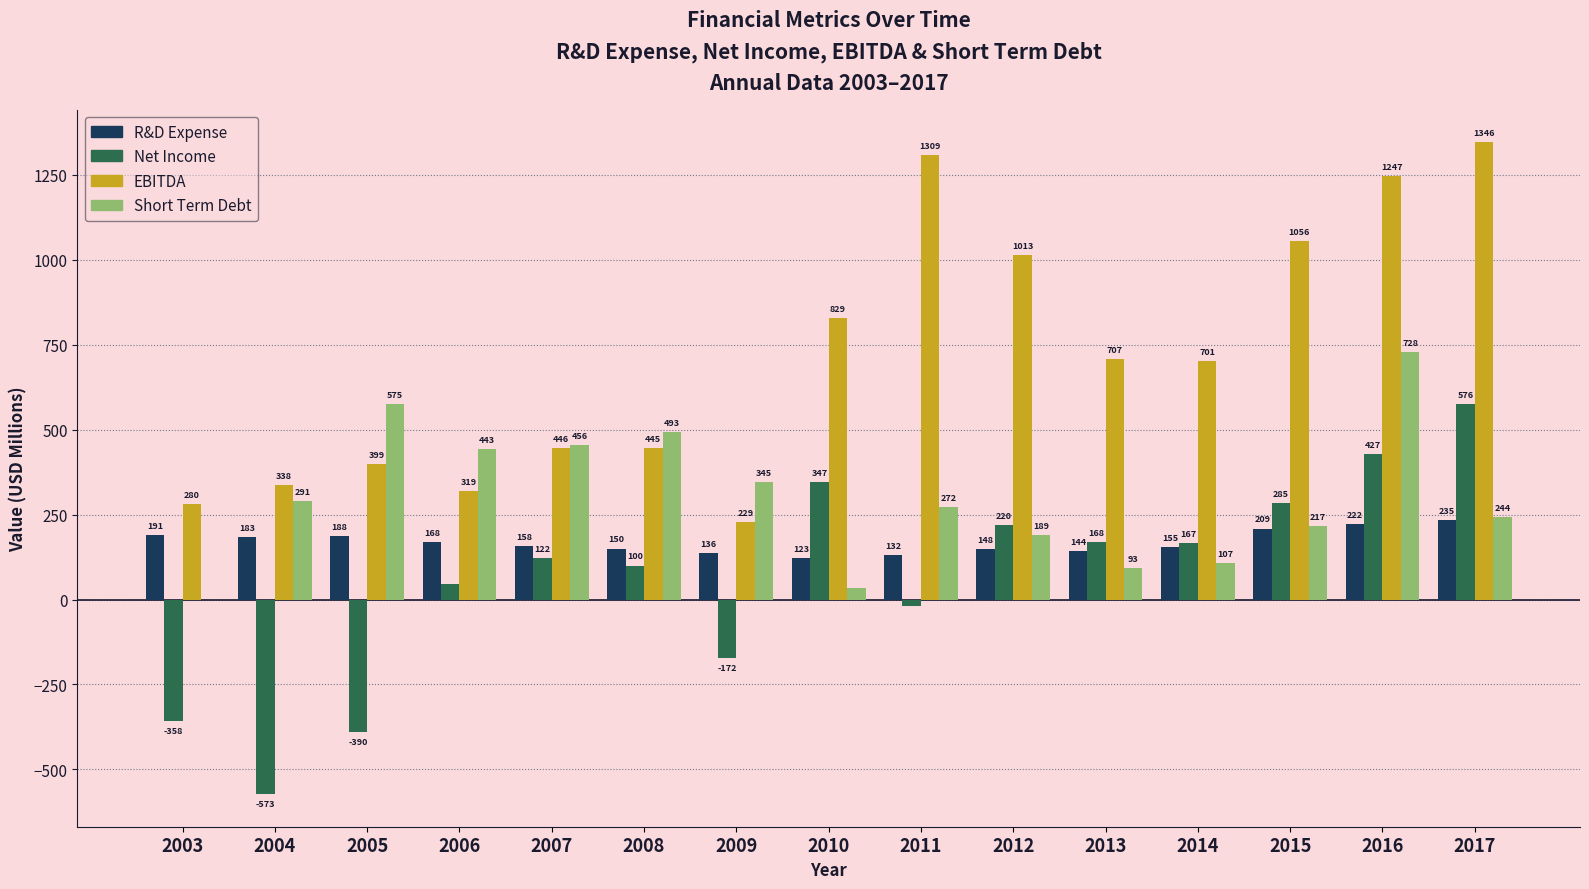

Reading left to right, transcribe all the data shown in this chart.

R&D Expense: 191	183	188	168	158	150	136	123	132	148	144	155	209	222	235
Net Income: -358	-573	-390	45	122	100	-172	347	-19	220	168	167	285	427	576
EBITDA: 280	338	399	319	446	445	229	829	1309	1013	707	701	1056	1247	1346
Short Term Debt: 0	291	575	443	456	493	345	34	272	189	93	107	217	728	244